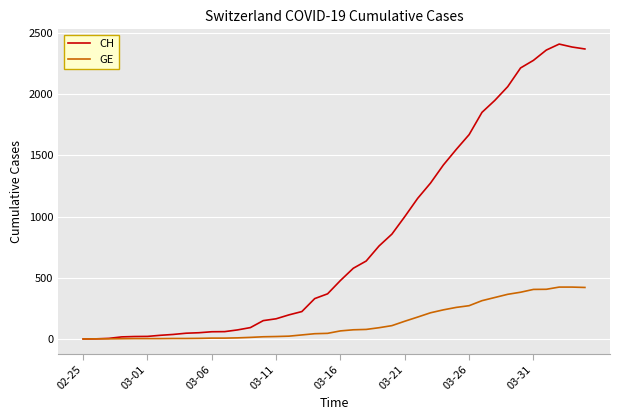

What is the maximum value for GE?

424